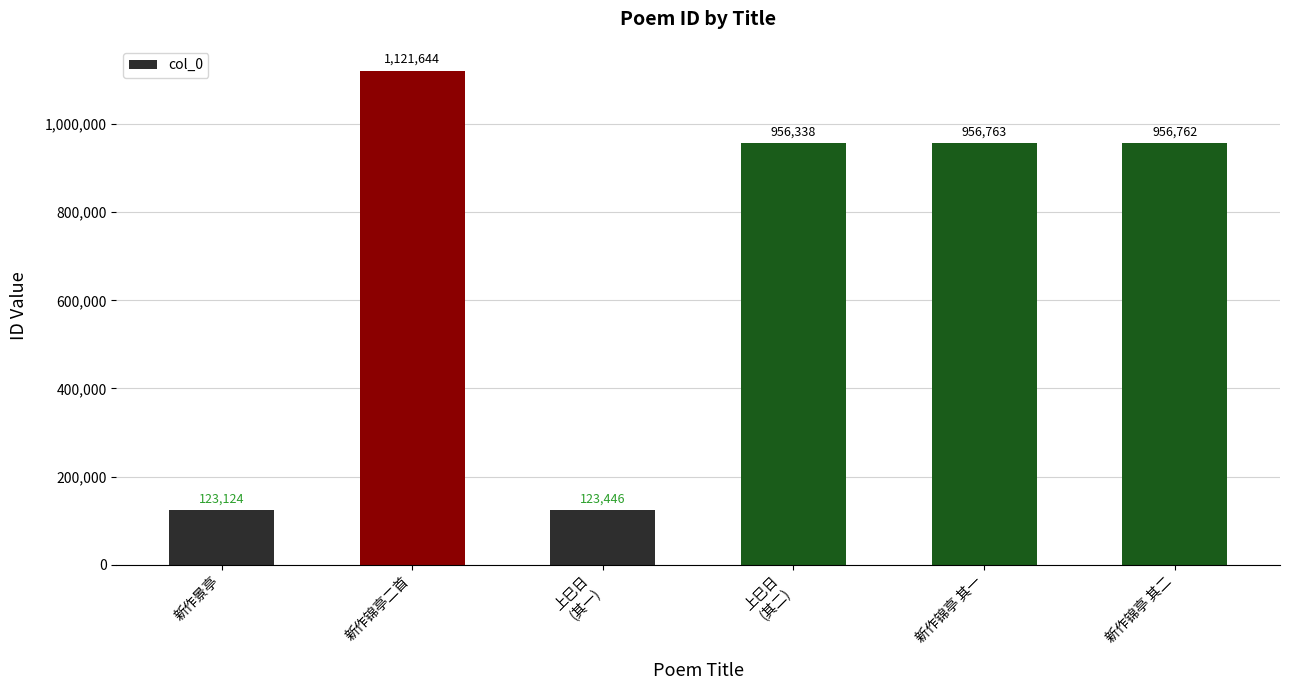

The value at 新作景亭 is 195651. True or false?

False